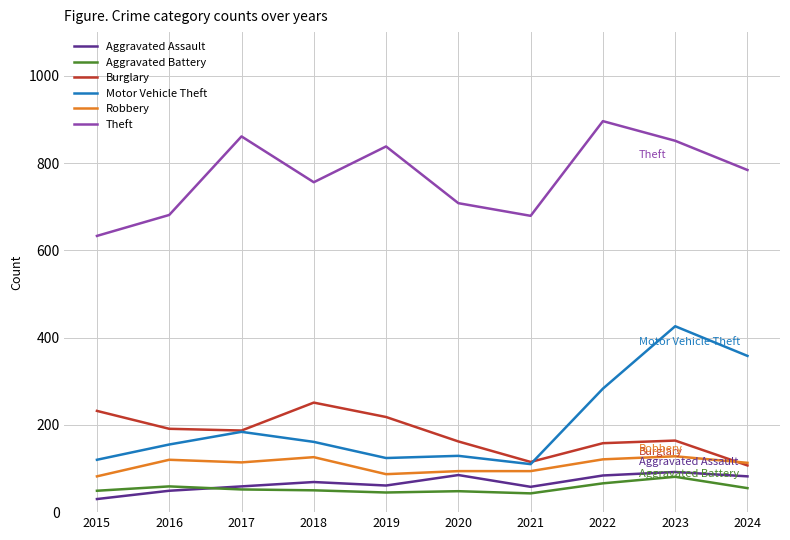

What is the difference between the maximum and minimum values in the Motor Vehicle Theft series?

316